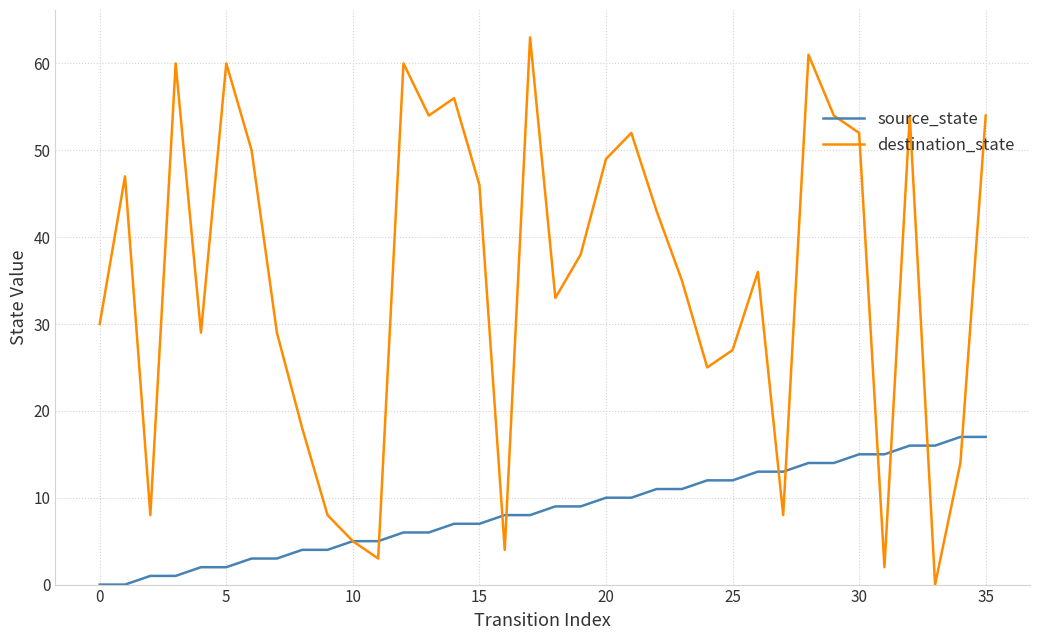

Which series has the widest spread of values?

destination_state